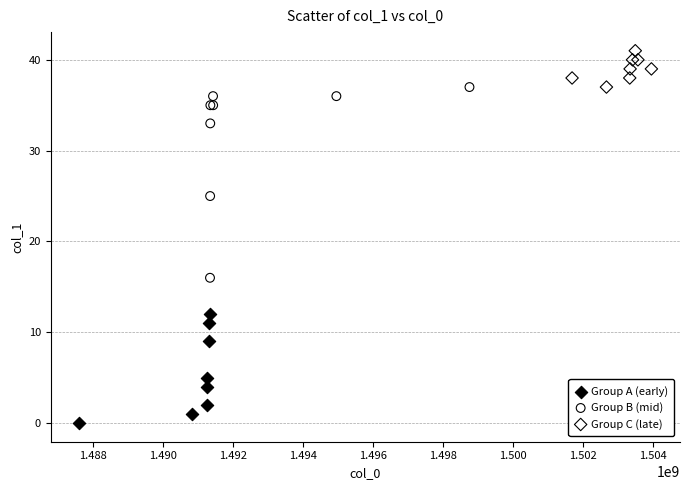

What are all the series names shown in the legend?

Group A (early), Group B (mid), Group C (late)